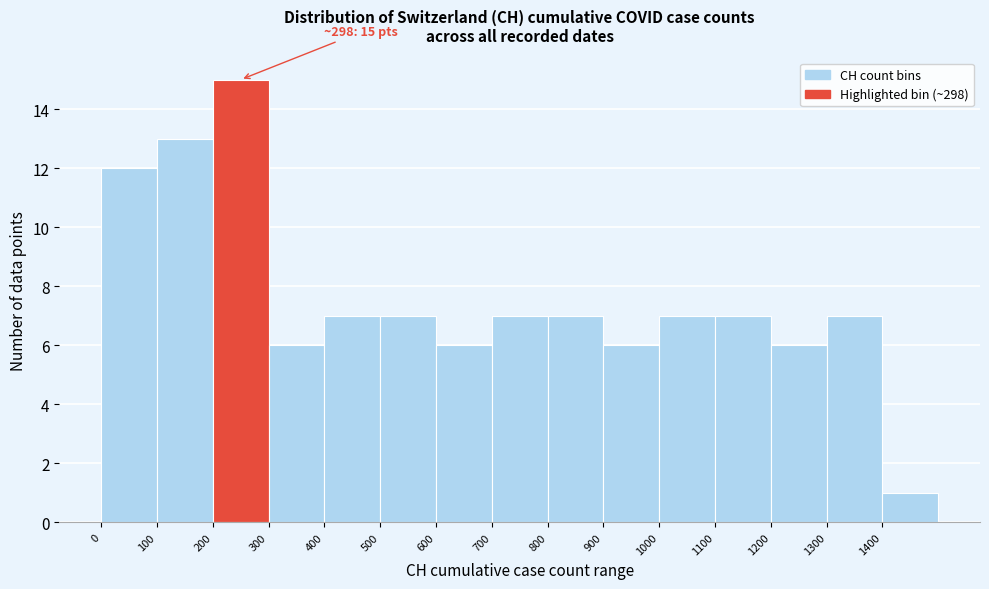

Over which range of the x-axis is the bar tallest?

200 to 300